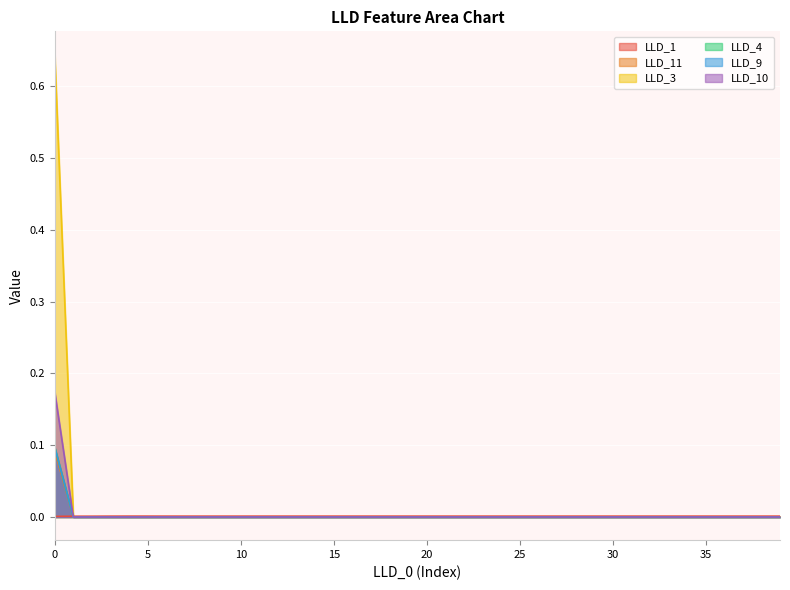

What is the maximum value for LLD_11?

0.1